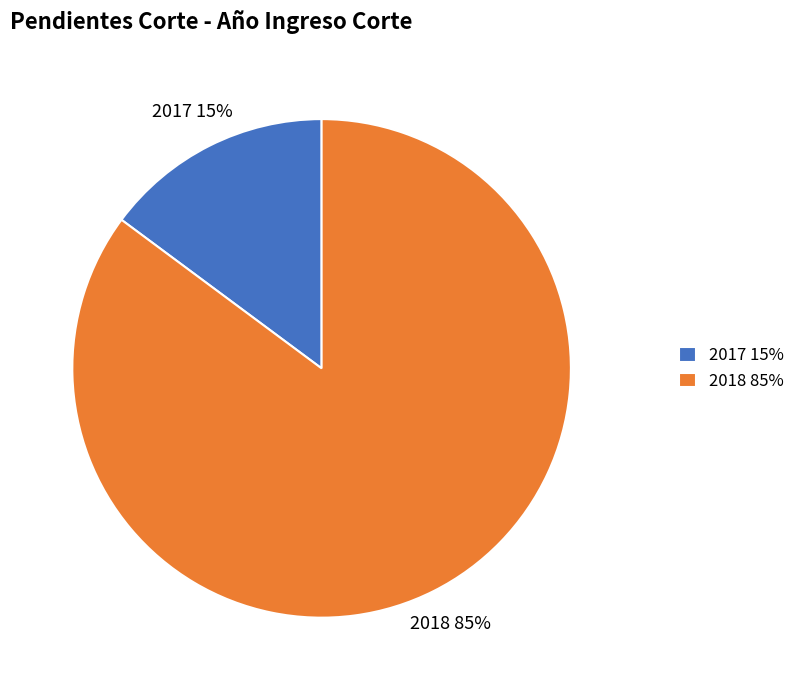

The 2018 slice represents 85% of the pie. True or false?

True